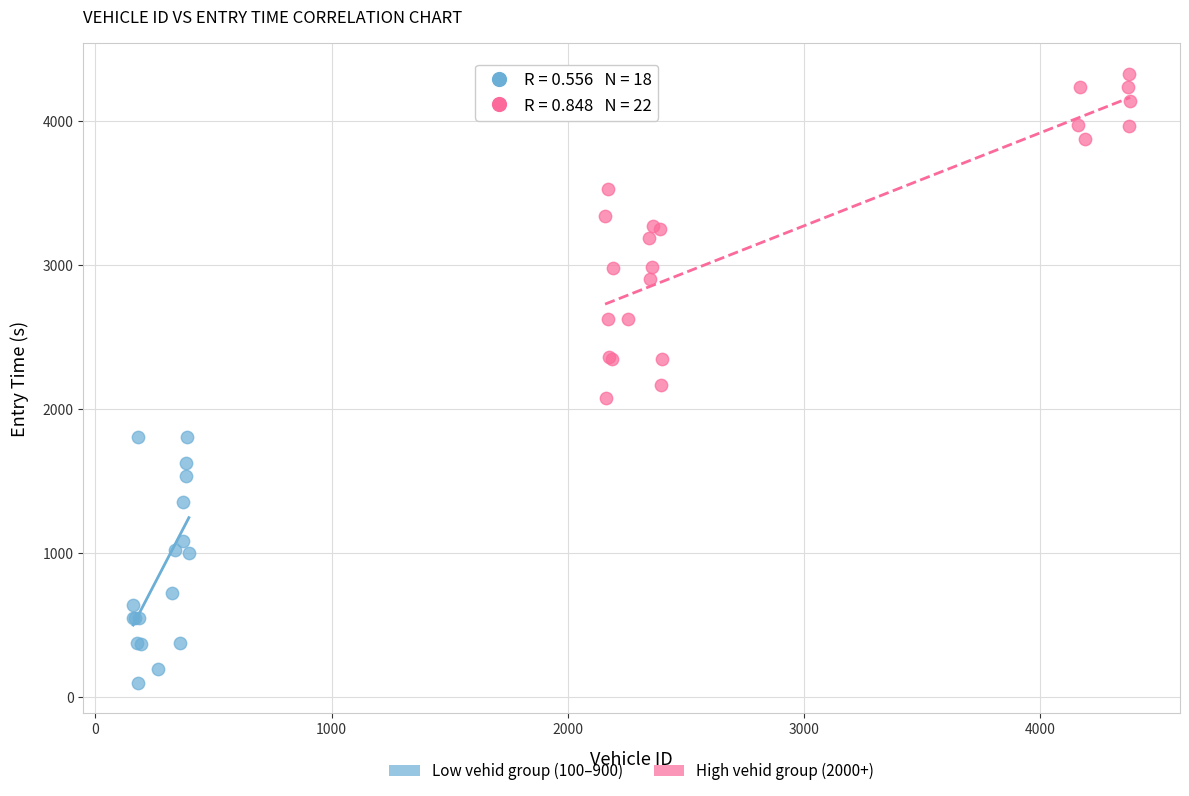

What are all the series names shown in the legend?

Low vehid group (100–900), High vehid group (2000+)